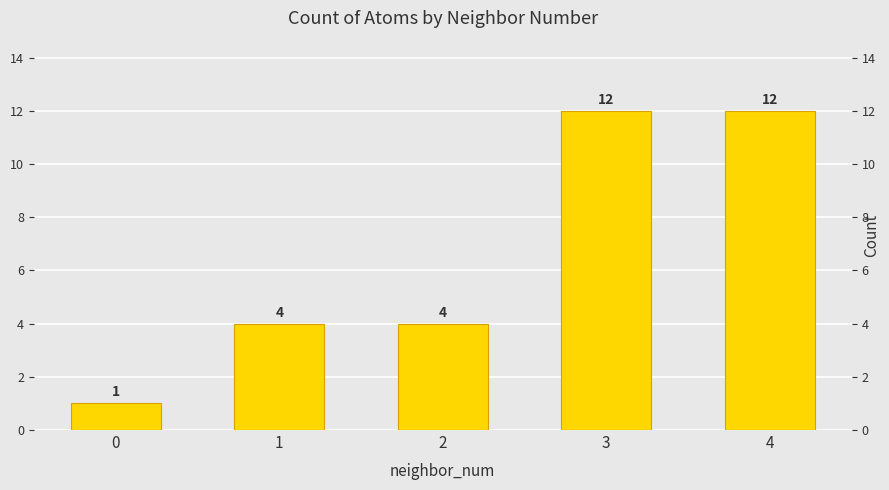

Rank the categories by value from highest to lowest.

3, 4, 1, 2, 0